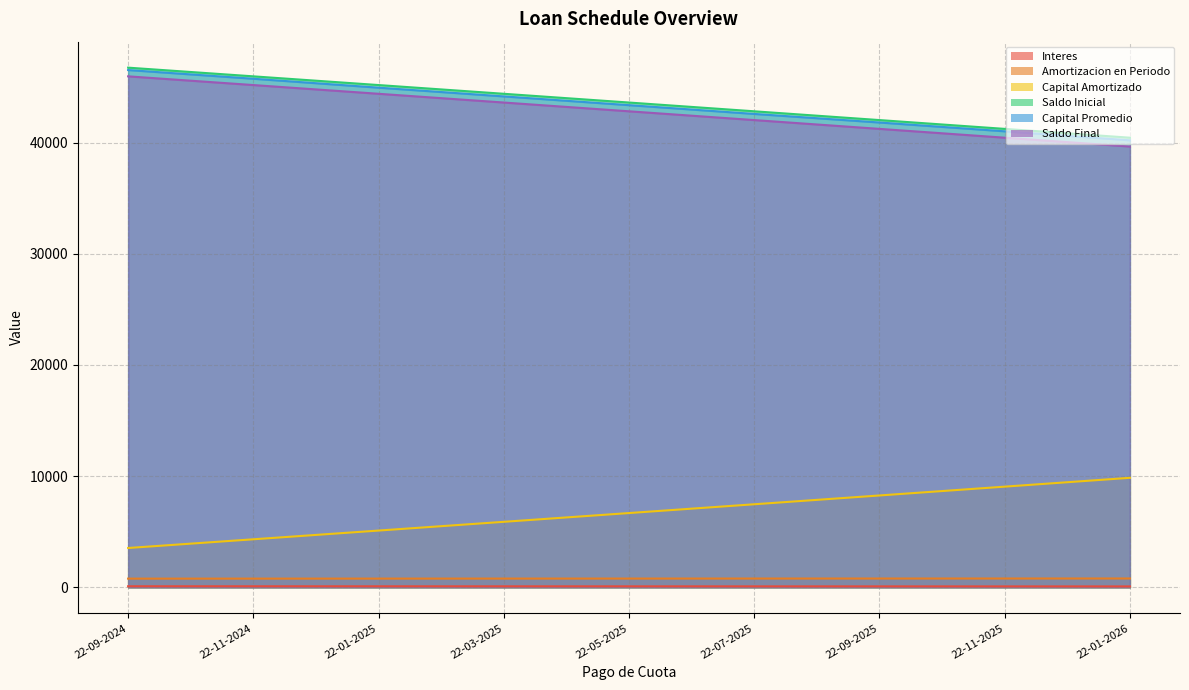

True or false: Saldo Final has more than 0 points higher than both neighbors.

False